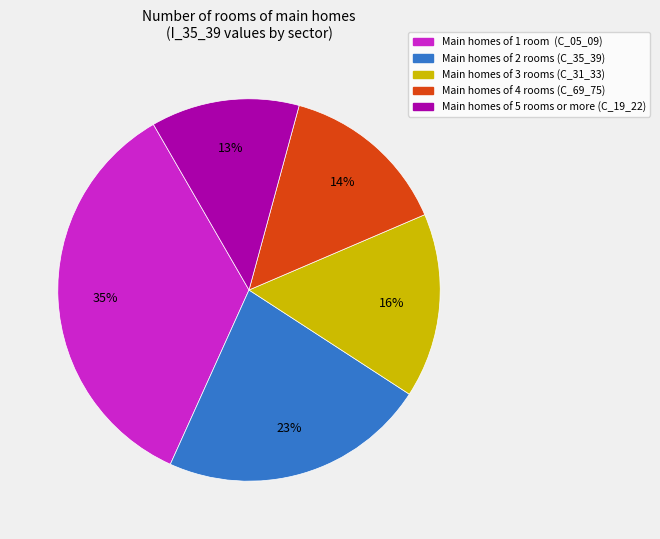

Is there any slice that represents more than half of the pie?

No